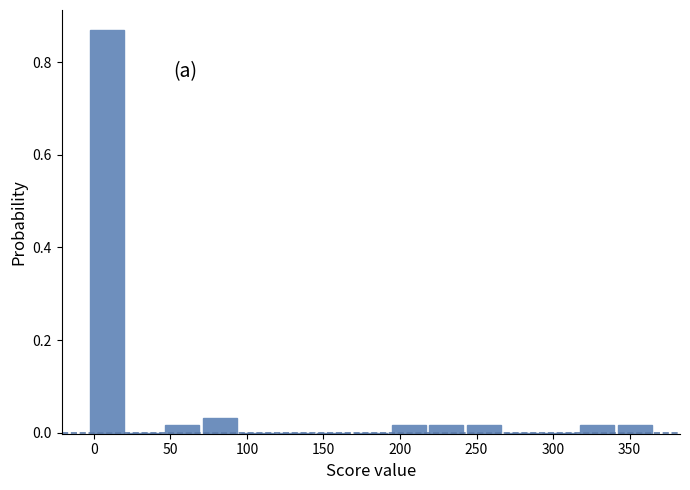

What is the height of the bar covering -5 to 20 on the x-axis? Neither the bar edges nor the heights are printed on the chart, so give them approximately, as read against the axes.

0.86